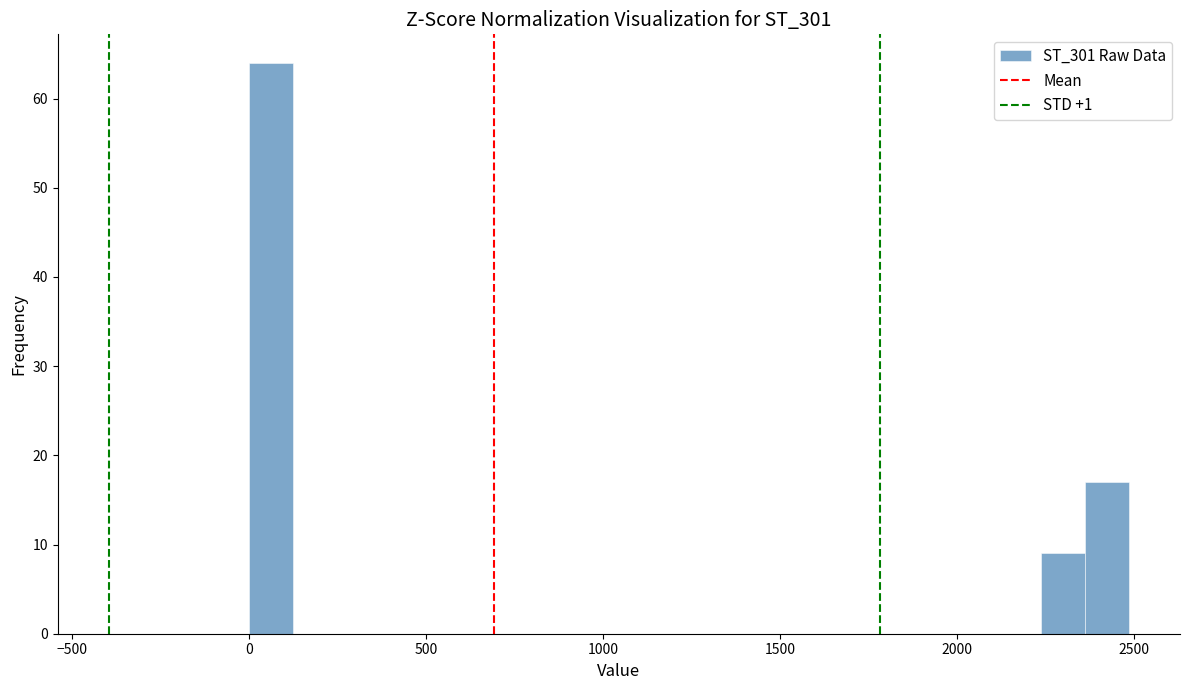

Read against the x-axis, roughly where is the centre of the tallest bar?

50